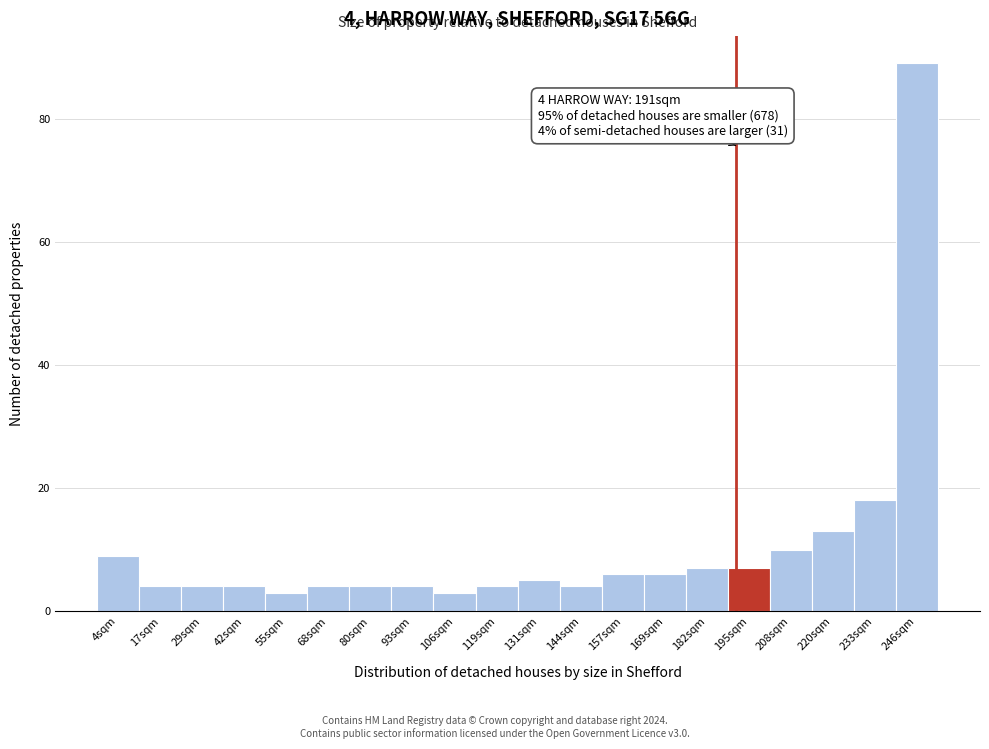

Which range on the x-axis has the tallest bar?

240 to 252